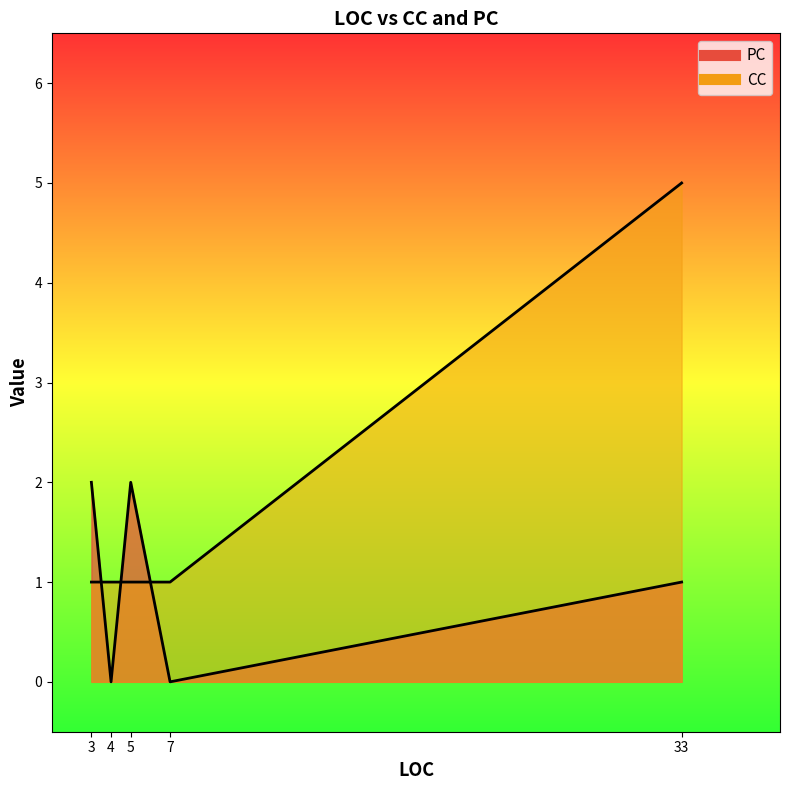

What is the difference between the maximum and minimum values in the PC series?

2